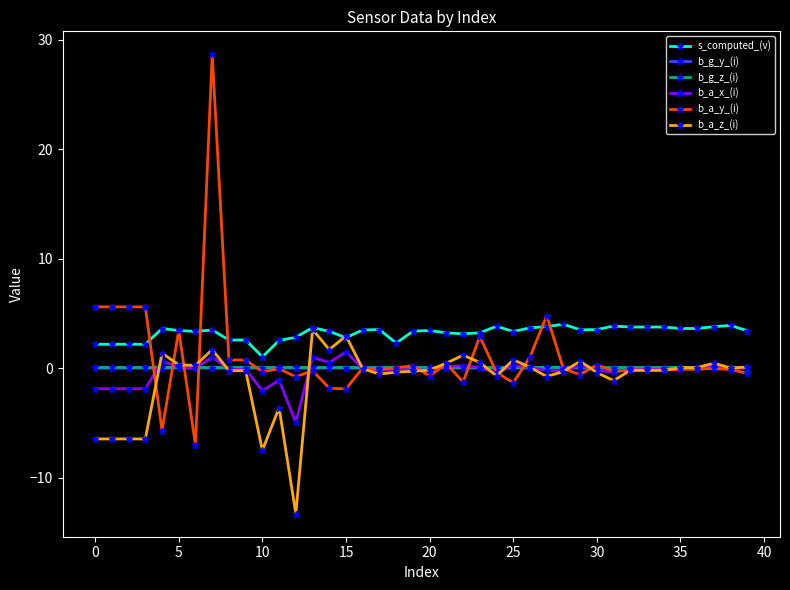

Does the chart display data point markers on the line(s)?

Yes